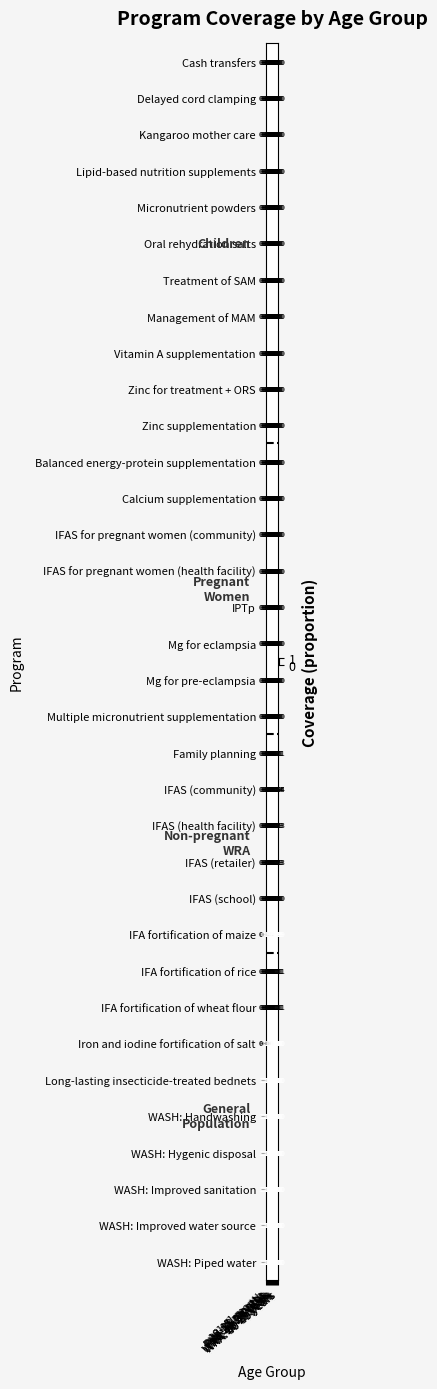

Which series has the widest spread of values?

Iron and iodine fortification of salt